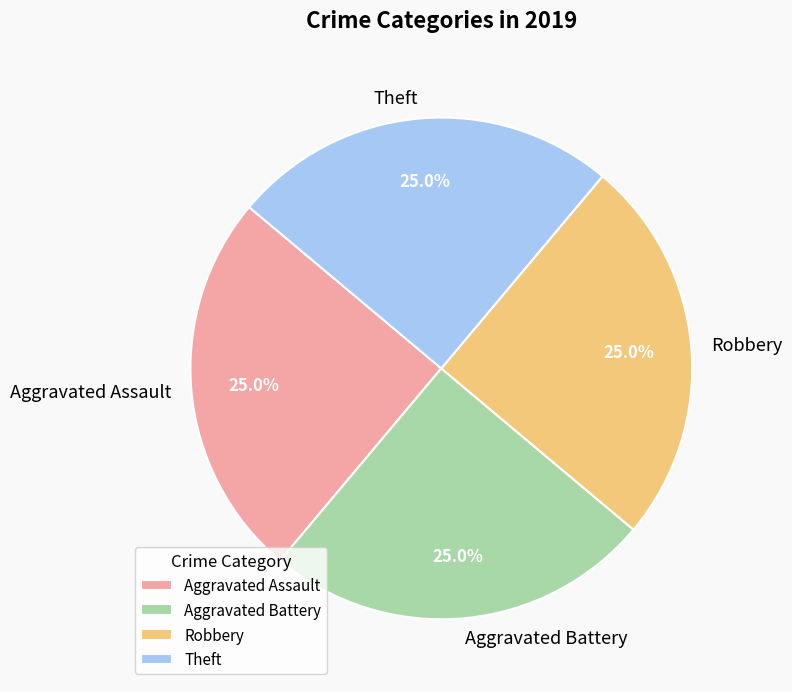

How many segments does this pie chart have?

4